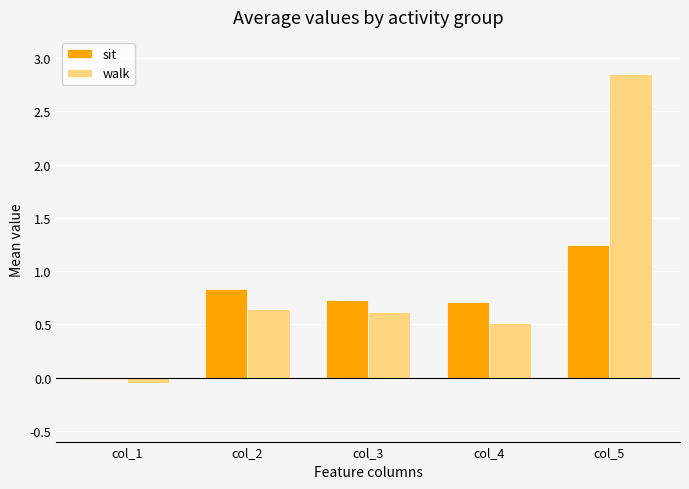

How many negative values does the walk series have?

1